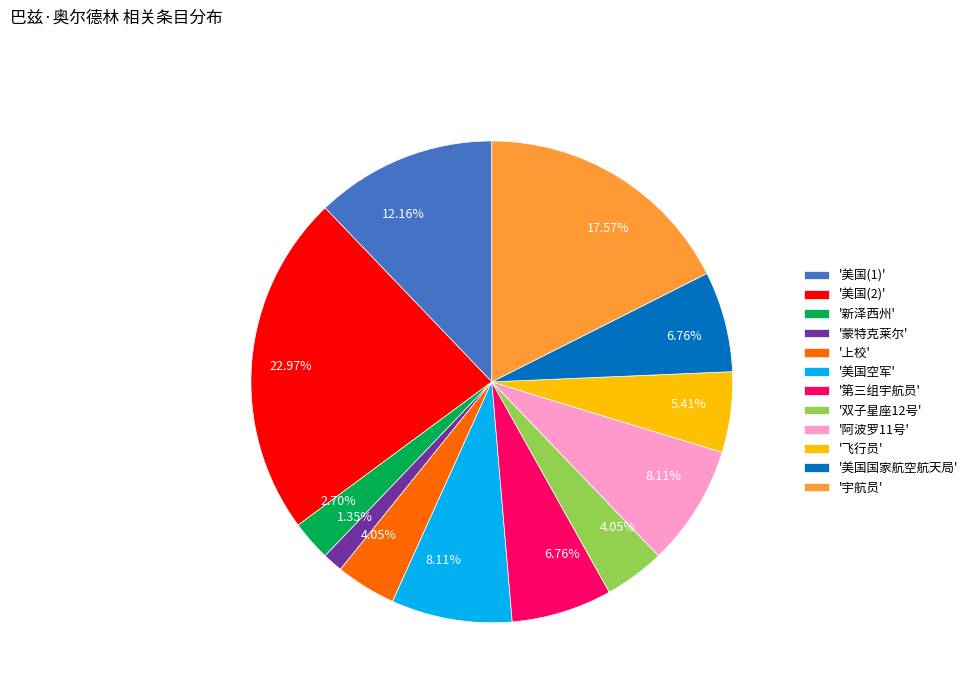

Combined, do '阿波罗11号' and '第三组宇航员' account for over 50%?

No